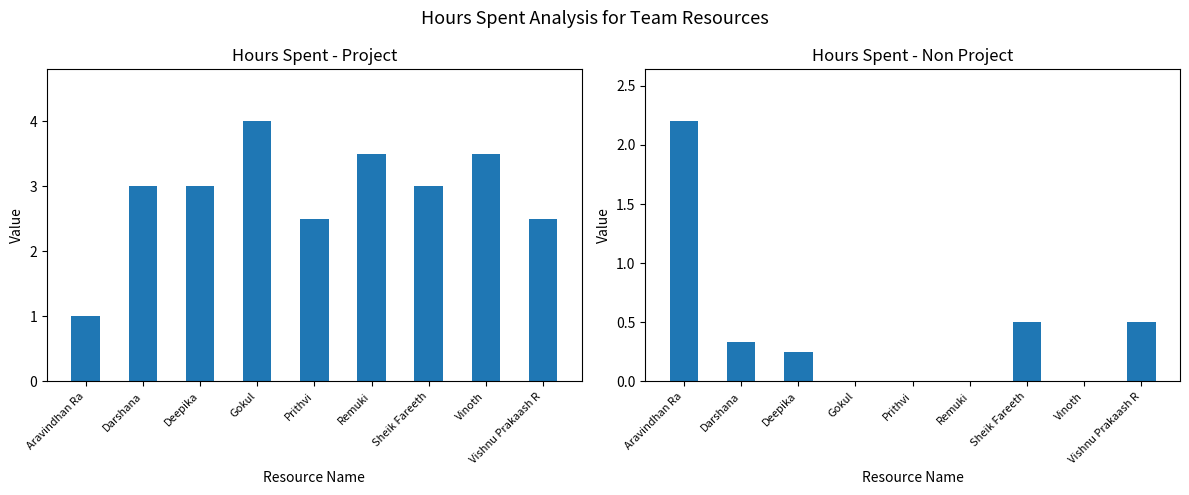

Rank the series by their maximum value, from highest to lowest.

Hours Spent - Project, Hours Spent - Non Project